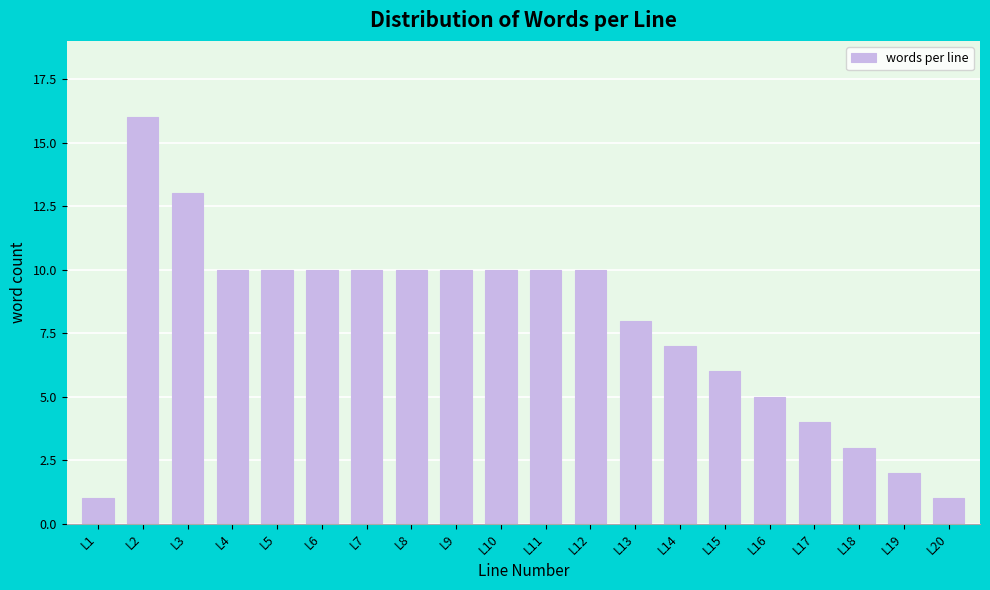

Reading left to right, transcribe all the data shown in this chart.

1	16	13	10	10	10	10	10	10	10	10	10	8	7	6	5	4	3	2	1